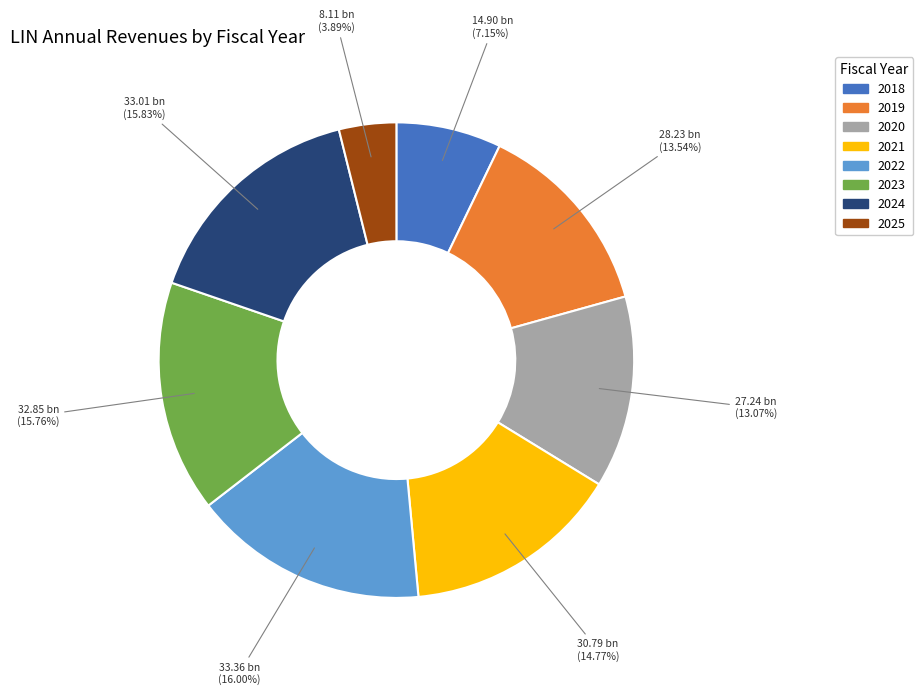

The 2021 slice represents 5% of the pie. True or false?

False